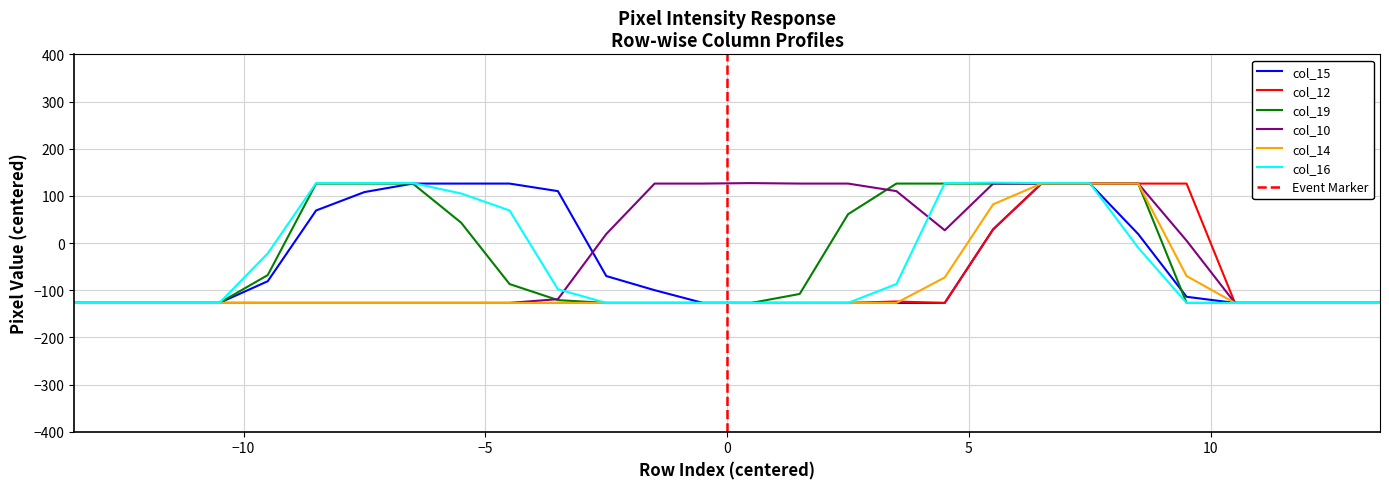

Reading left to right, transcribe all the data shown in this chart.

col_15: -127	-127	-127	-127	-81	69	108	126	126	126	110	-70	-100	-127	-127	-127	-127	-127	-127	29	126	126	19	-114	-127	-127	-127	-127
col_12: -127	-127	-127	-127	-127	-127	-127	-127	-127	-127	-127	-127	-127	-127	-127	-127	-127	-124	-127	29	126	126	126	126	-127	-127	-127	-127
col_19: -127	-127	-127	-127	-68	126	126	126	43	-87	-121	-127	-127	-127	-127	-108	61	126	126	126	126	126	126	-127	-127	-127	-127	-127
col_10: -127	-127	-127	-127	-127	-127	-127	-127	-127	-127	-119	19	126	126	127	126	126	110	27	126	126	126	126	5	-127	-127	-127	-127
col_14: -127	-127	-127	-127	-127	-127	-127	-127	-127	-127	-127	-127	-127	-127	-127	-127	-127	-127	-73	82	126	126	126	-70	-127	-127	-127	-127
col_16: -127	-127	-127	-127	-22	127	127	127	105	69	-98	-127	-127	-127	-127	-127	-127	-87	127	128	127	127	-10	-127	-127	-127	-127	-127